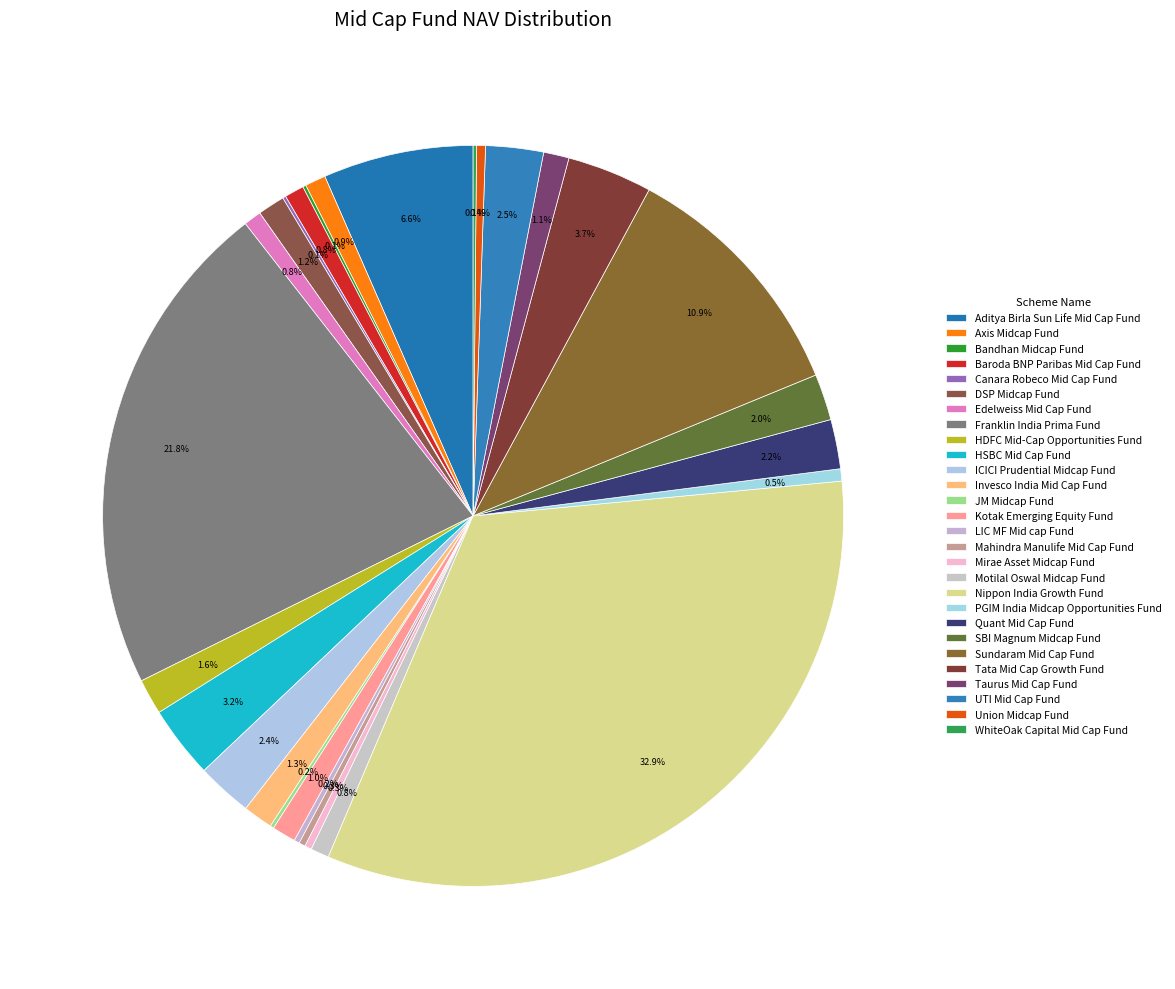

Approximately how many times larger is the value at WhiteOak Capital Mid Cap Fund compared to UTI Mid Cap Fund?

0.1